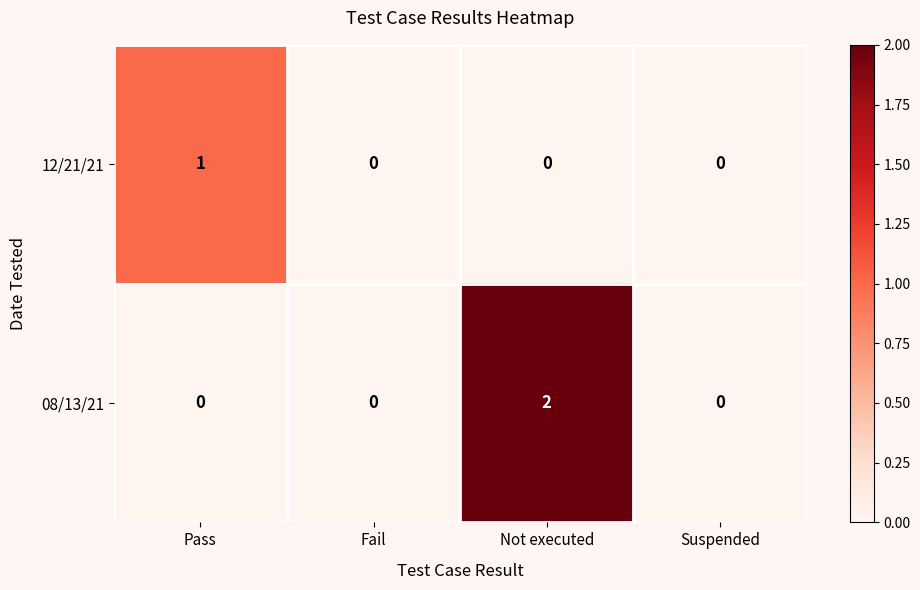

Rank the series by their maximum value, from lowest to highest.

12/21/21, 08/13/21